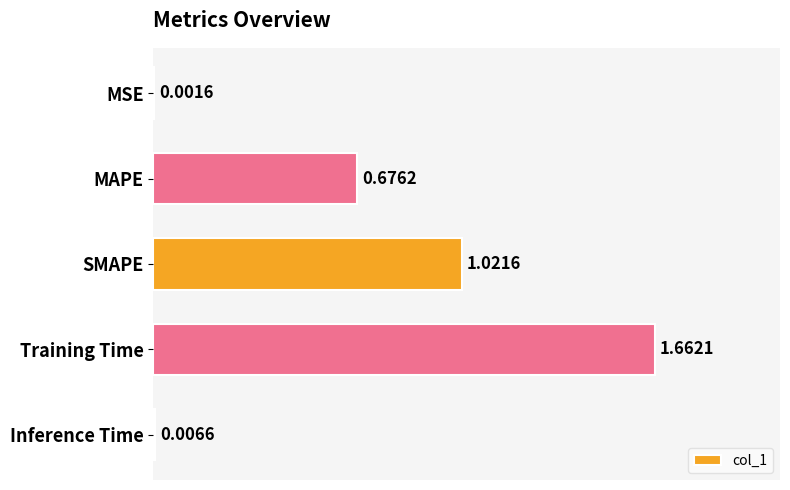

Where is the data nearest to the value 0?

MSE